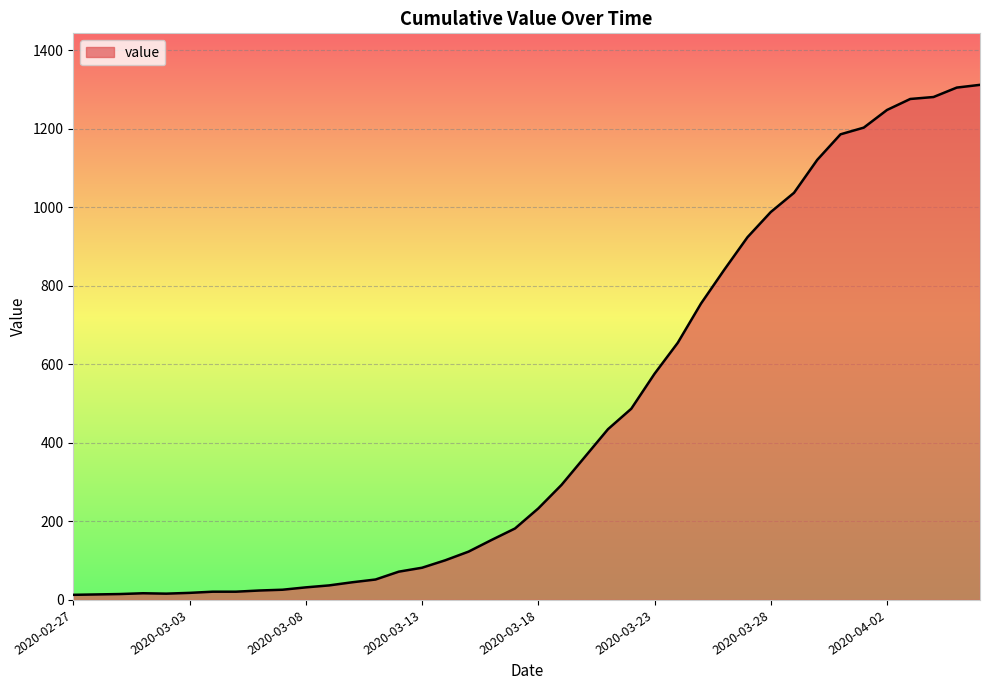

What is the maximum value shown in the chart?

1312